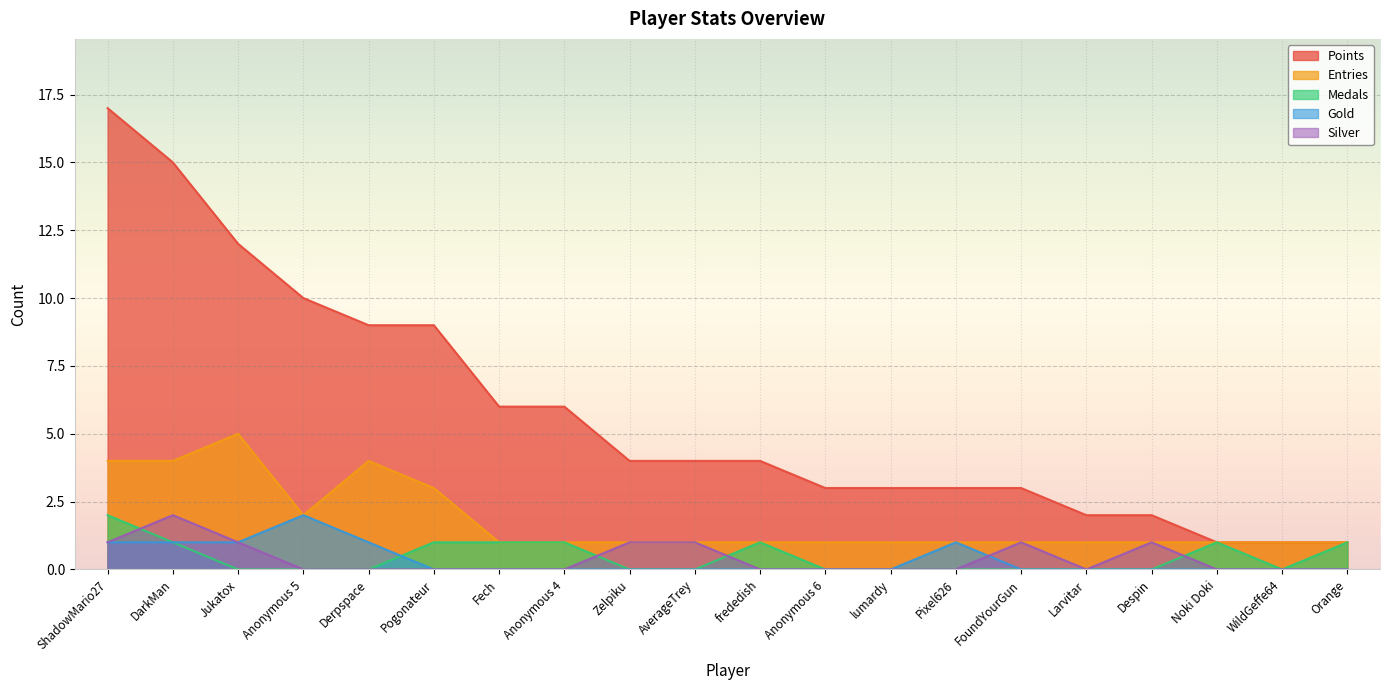

The Medals series shows -1 at Jukatox. True or false?

False